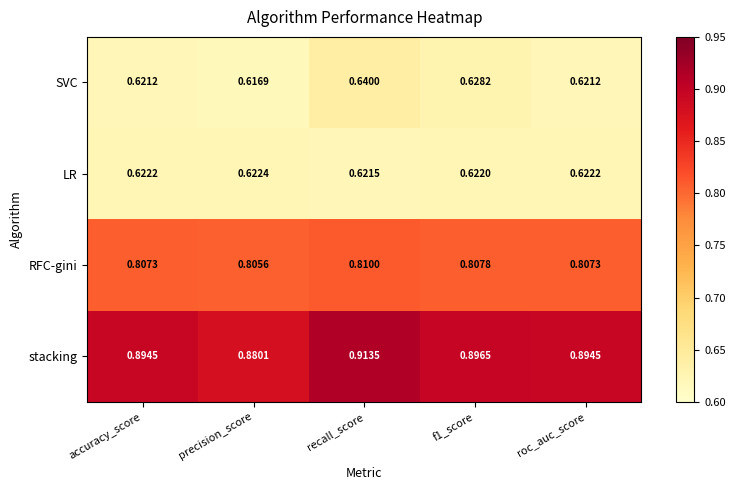

Which series has the largest range (max minus min)?

stacking